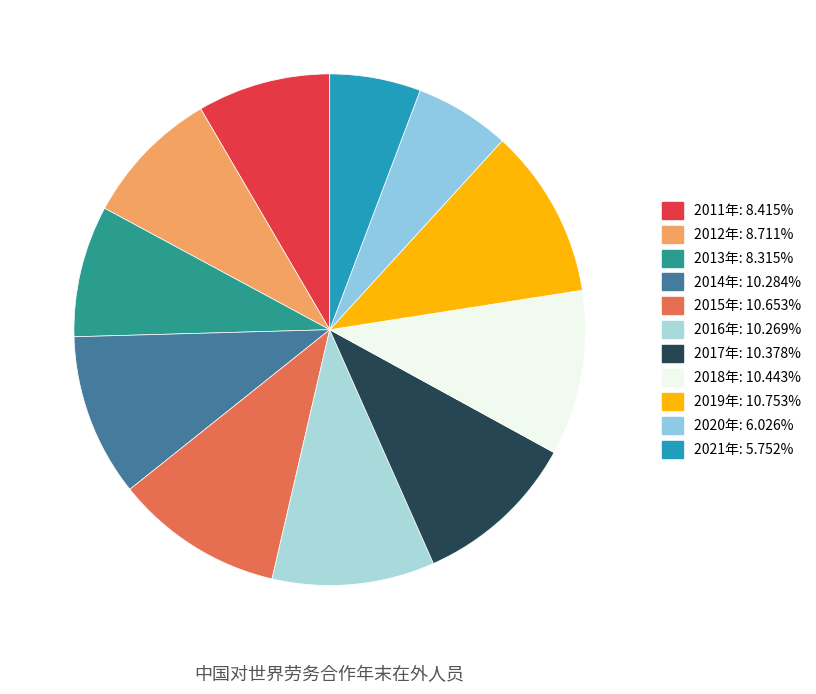

How many segments does this pie chart have?

11